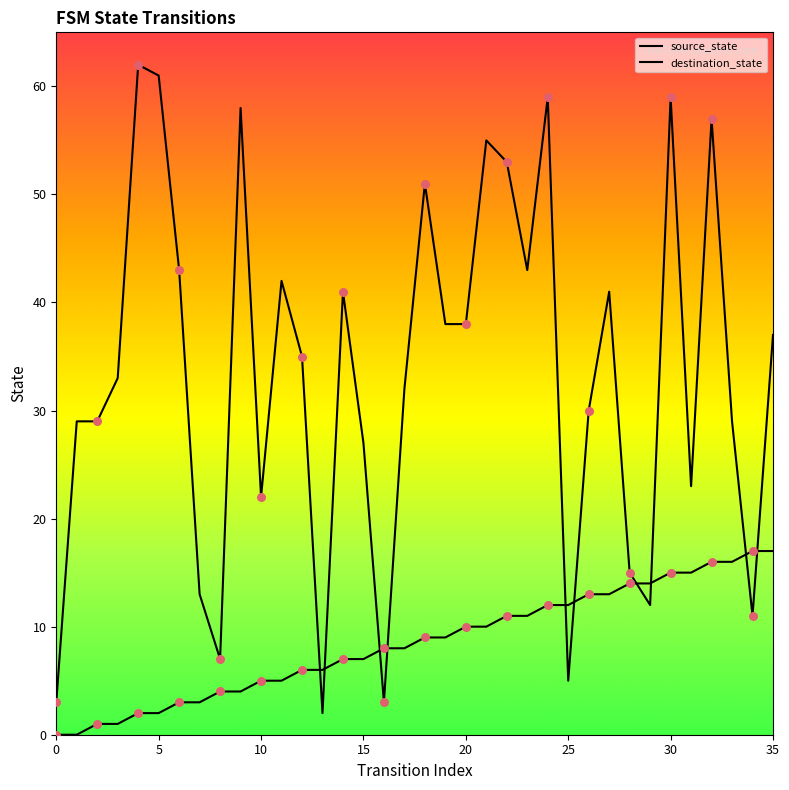

Which series has the largest total across all categories?

destination_state